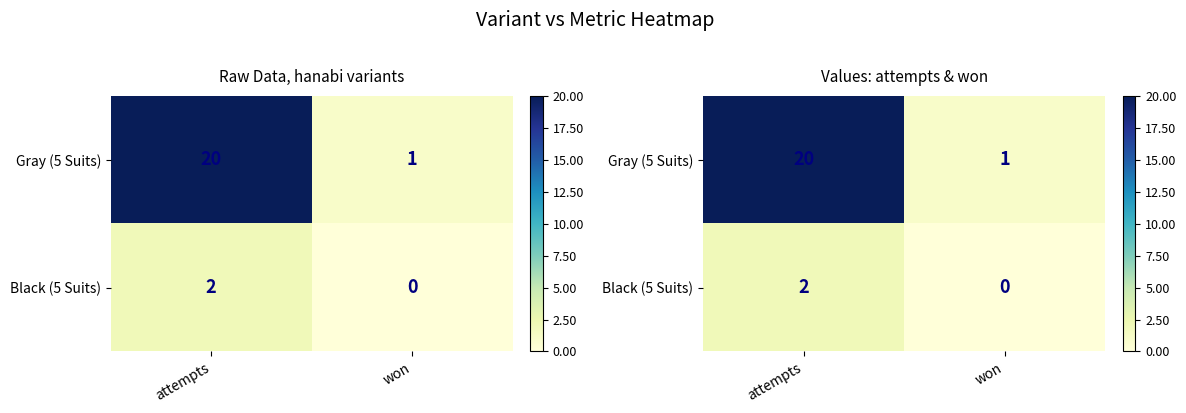

Which category has the lowest value in the Gray (5 Suits) series?

won